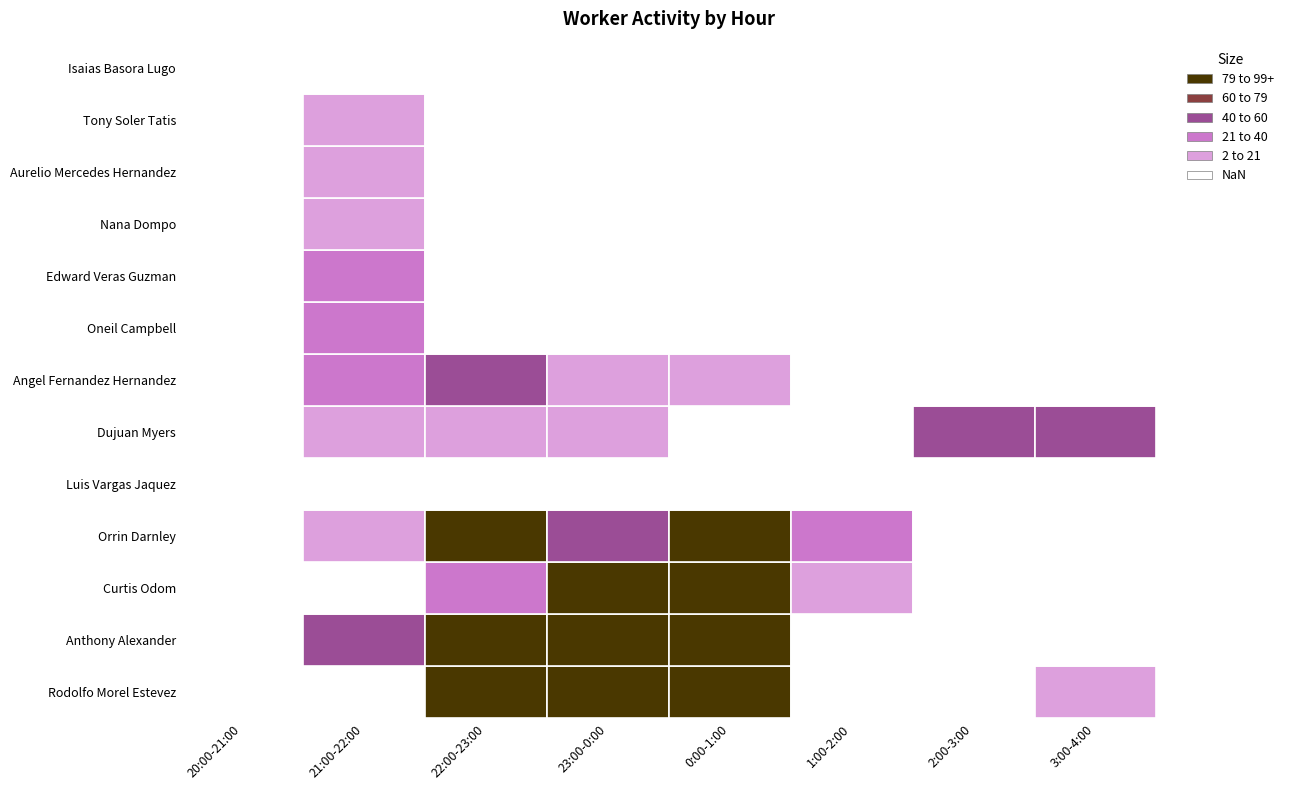

The Anthony Alexander series shows 0 at 6. True or false?

True